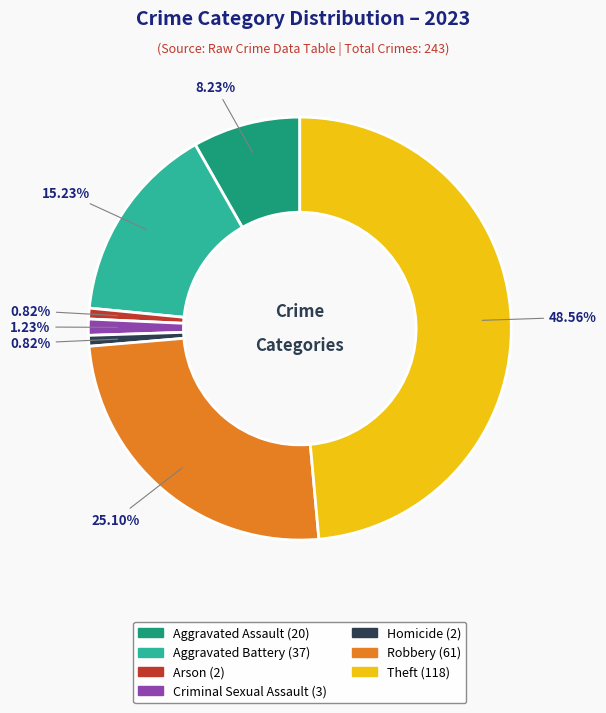

What percentage is NOT represented by Criminal Sexual Assault?

98.8%